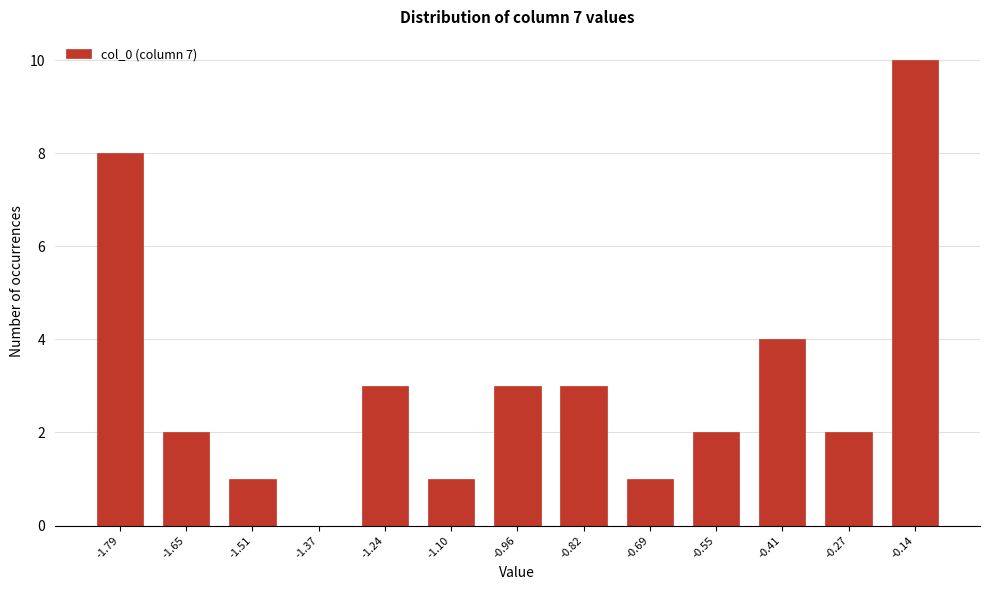

Reading right to left, list all the values displayed in this chart.

-0.14=10	-0.27=2	-0.41=4	-0.55=2	-0.69=1	-0.82=3	-0.96=3	-1.10=1	-1.24=3	-1.37=0	-1.51=1	-1.65=2	-1.79=8